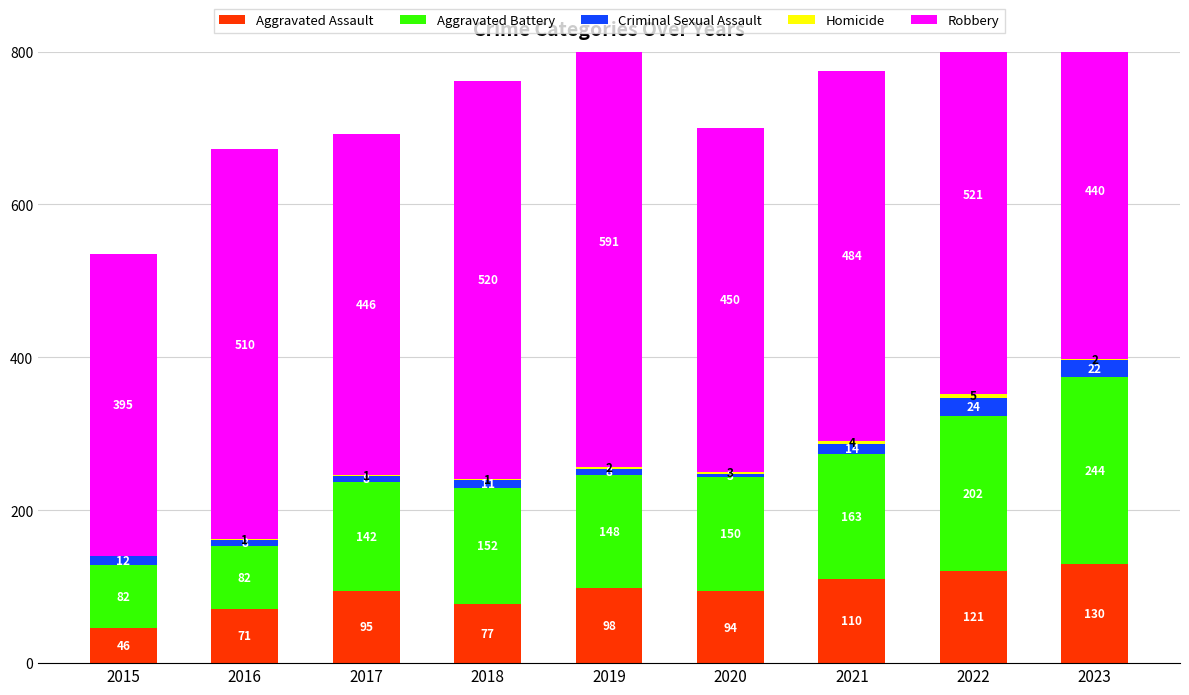

What are all the series names shown in the legend?

Aggravated Assault, Aggravated Battery, Criminal Sexual Assault, Homicide, Robbery